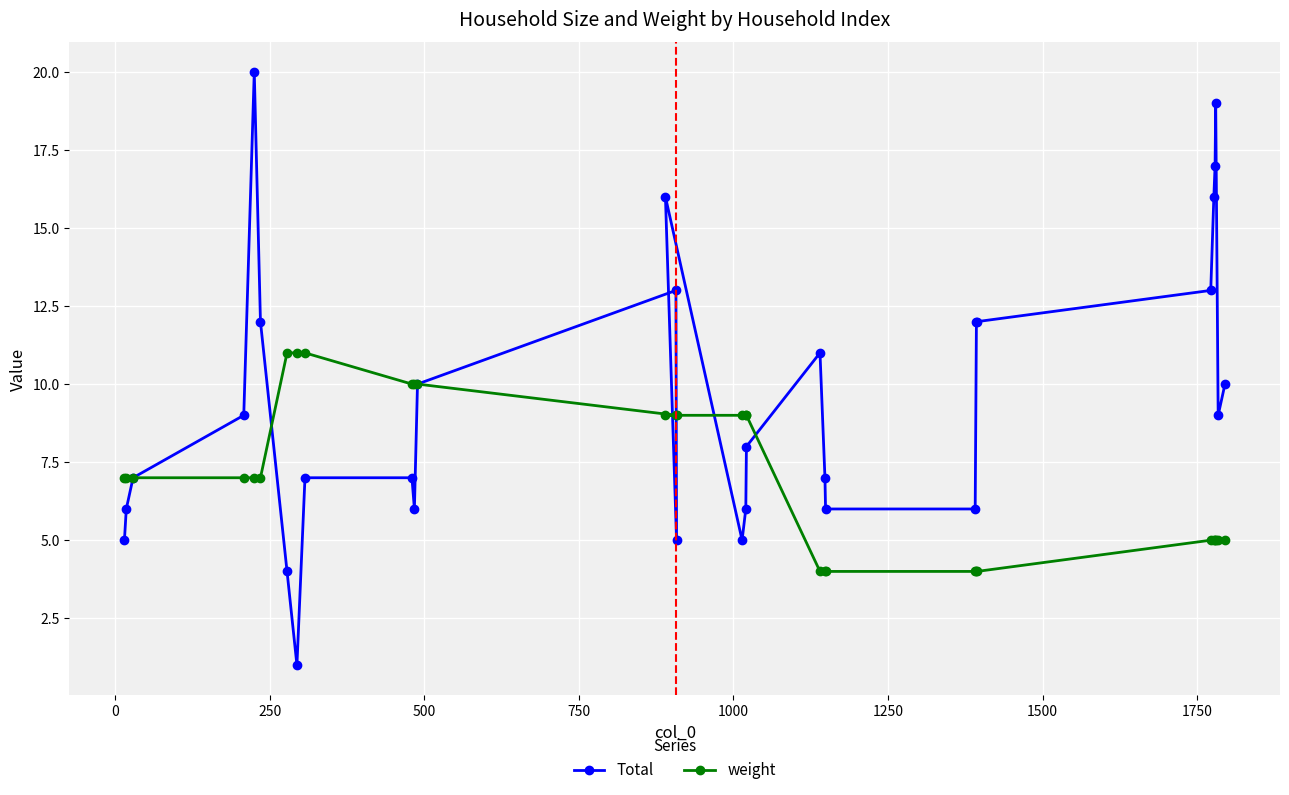

At how many categories does at least one series exceed 10?

14